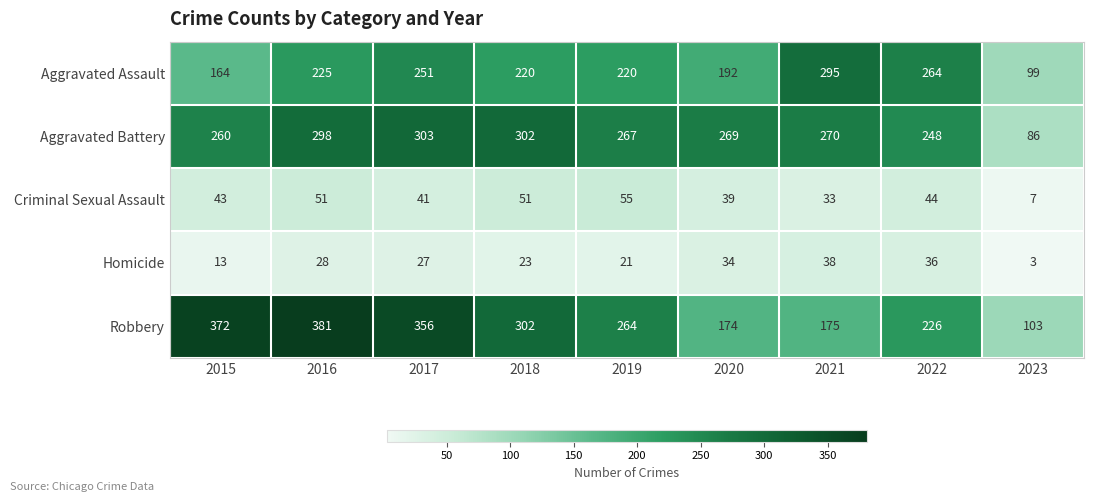

Which series has the largest range (max minus min)?

Robbery